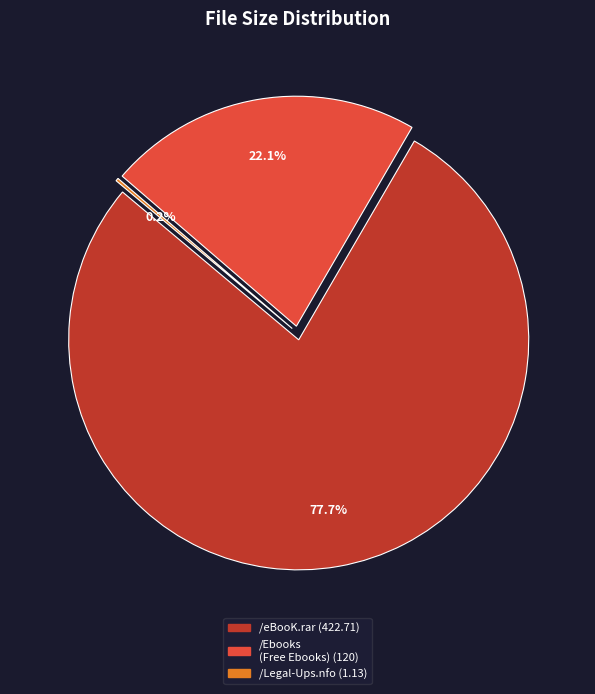

To the nearest percent, what is the difference between the /eBooK.rar and /Ebooks Bla (Free Ebooks & Magazines) slice percentages?

56%